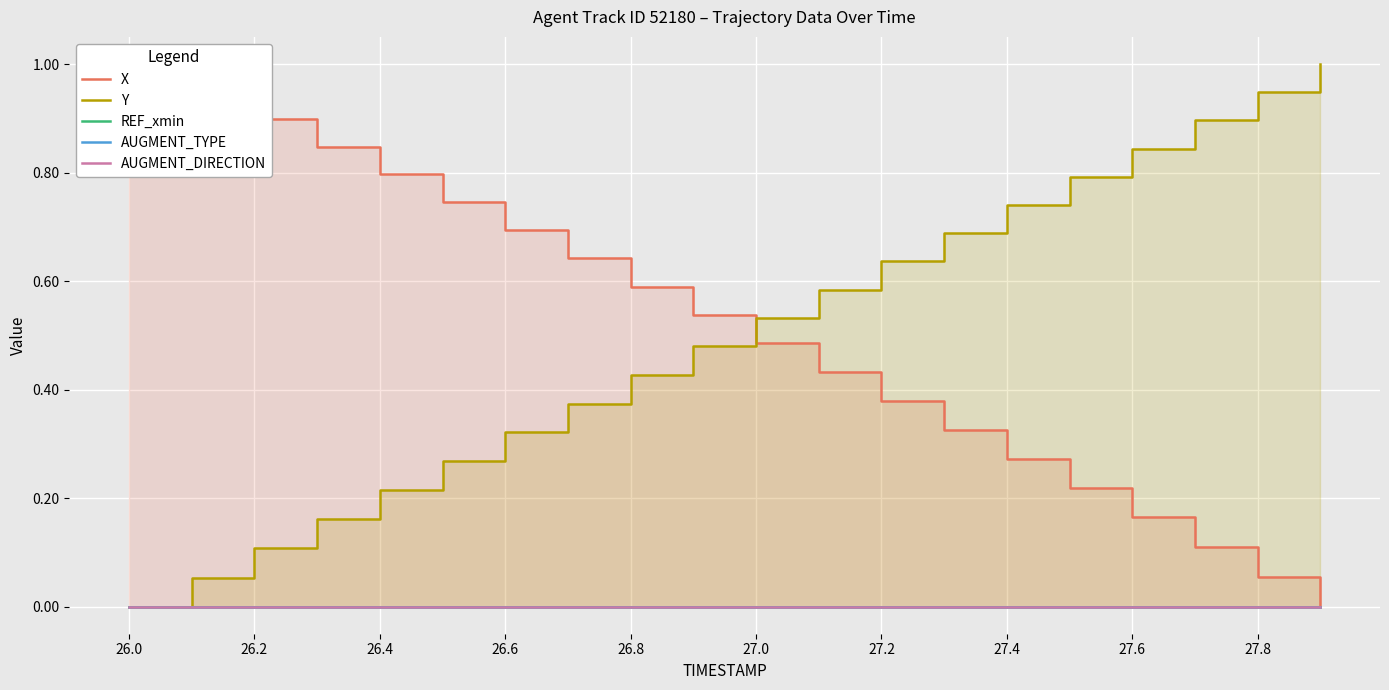

True or false: X has more than 1 interior local peaks.

False